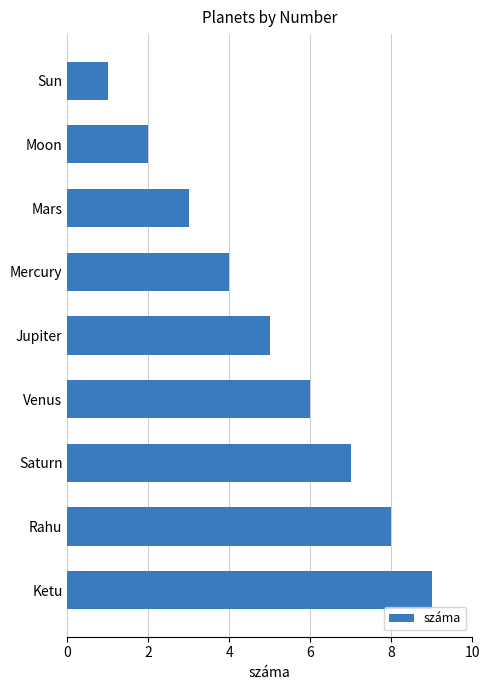

What position from the bottom is Ketu?

1